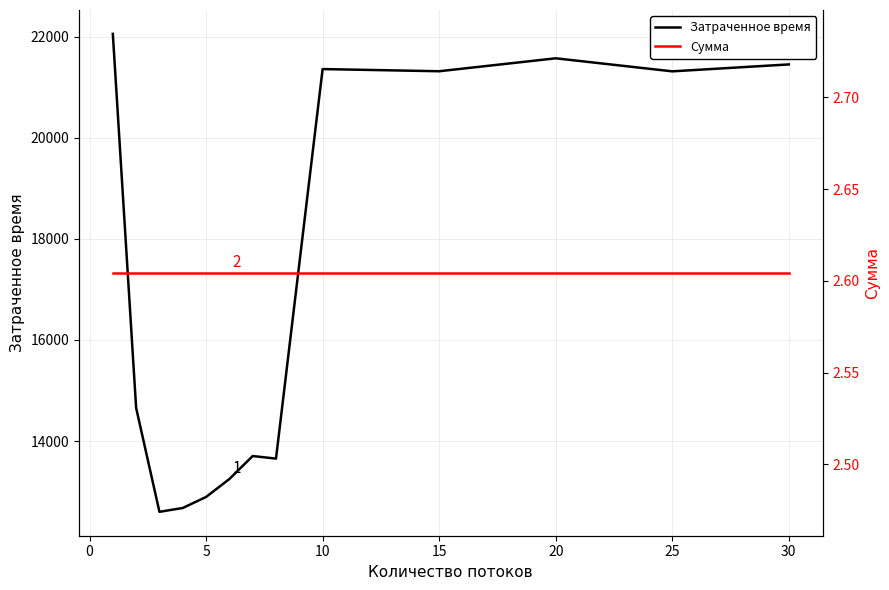

Reading left to right, extract all data points from this chart.

Затраченное время: 22056.0	14655.0	12599.0	12675.0	12893.0	13248.0	13703.0	13652.0	21360.0	21317.0	21573.0	21315.0	21452.0
Сумма: 2.6	2.6	2.6	2.6	2.6	2.6	2.6	2.6	2.6	2.6	2.6	2.6	2.6